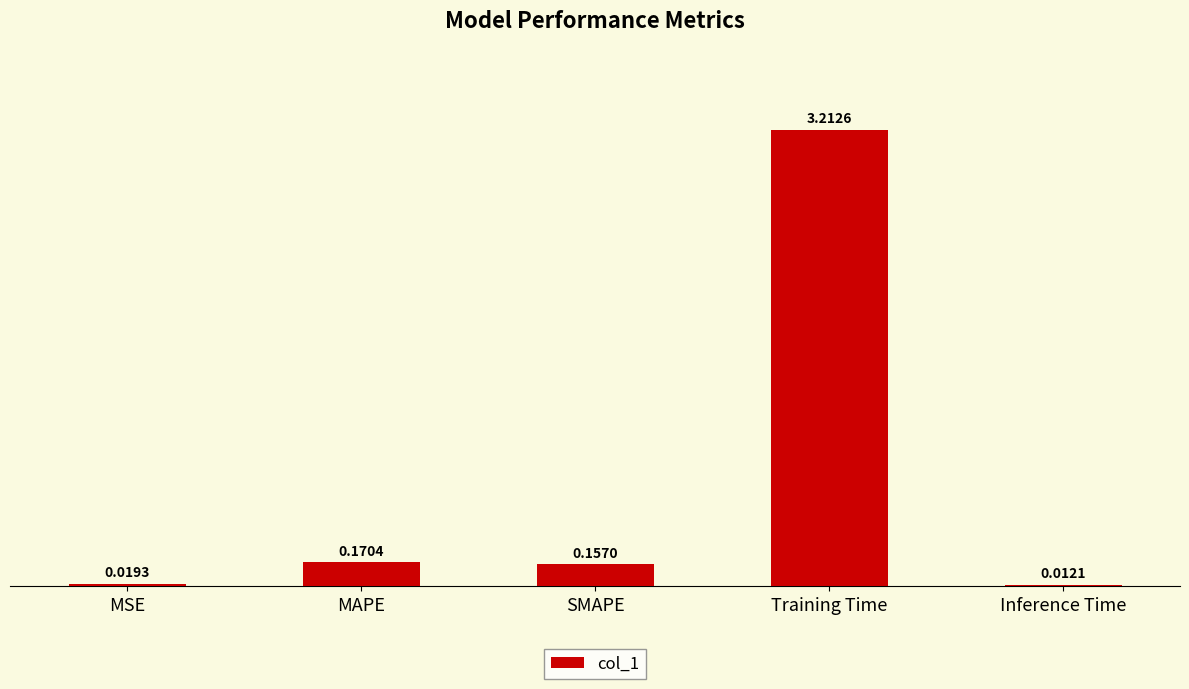

What is the difference between the values at SMAPE and Training Time?

3.1